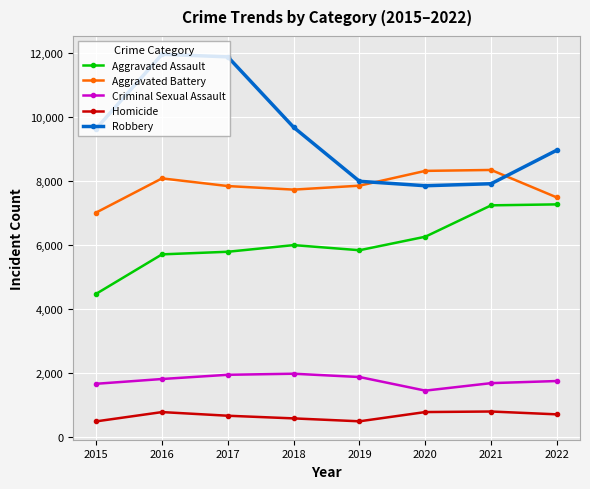

True or false: Homicide and Robbery intersect in this chart.

False